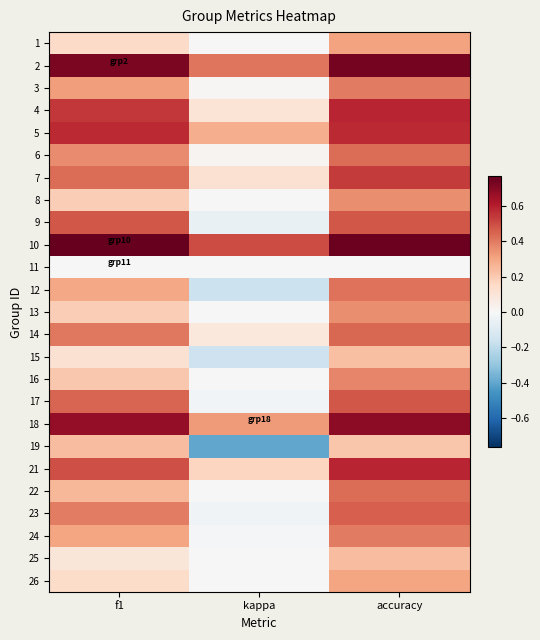

What is the total value across all series at accuracy?

10.7